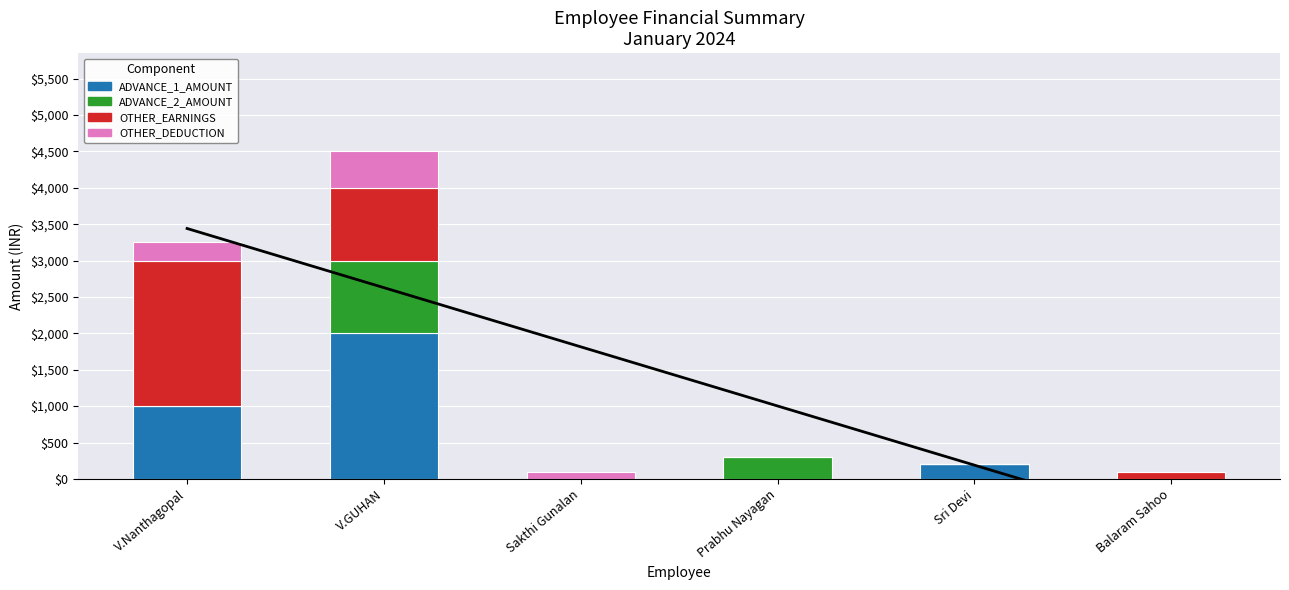

The value of OTHER_DEDUCTION at V.Nanthagopal is 250. True or false?

True